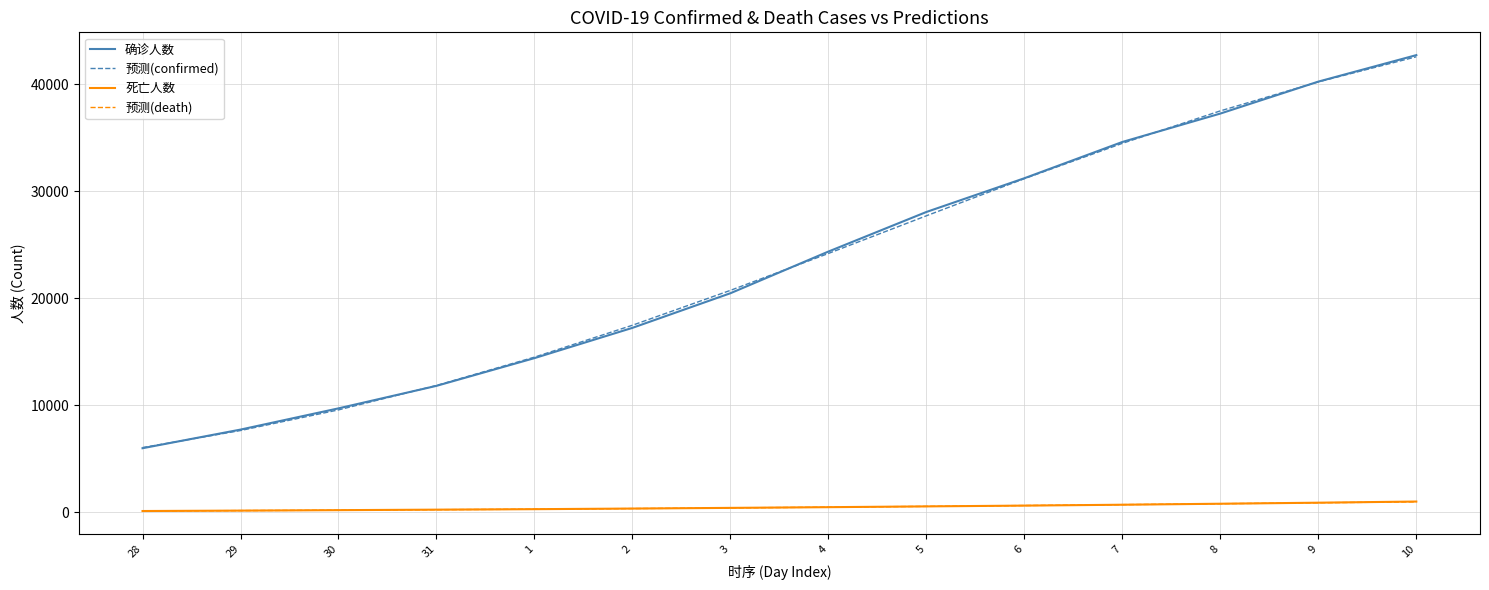

True or false: 确诊人数 and 死亡人数 cross at least once.

False